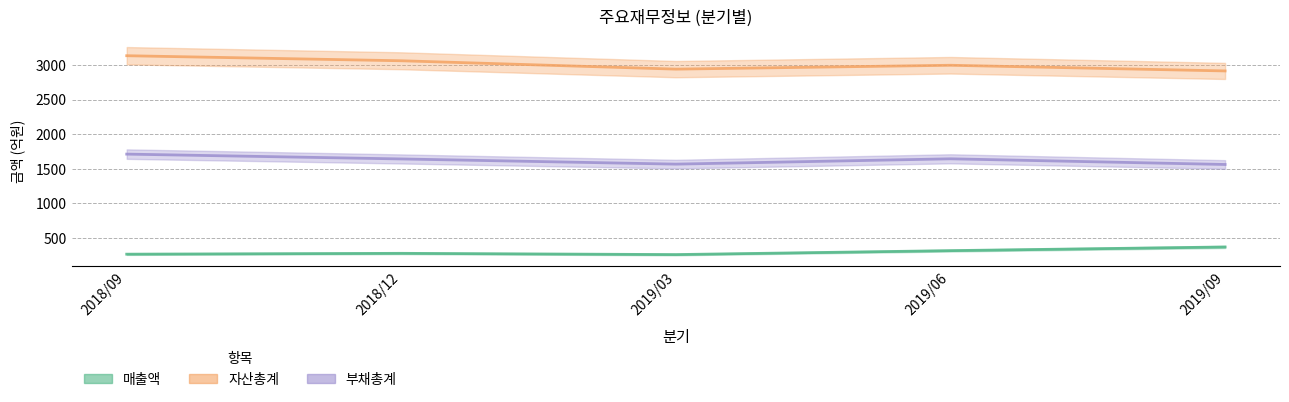

What is the value of the 매출액 point at the 1st from the left?

264